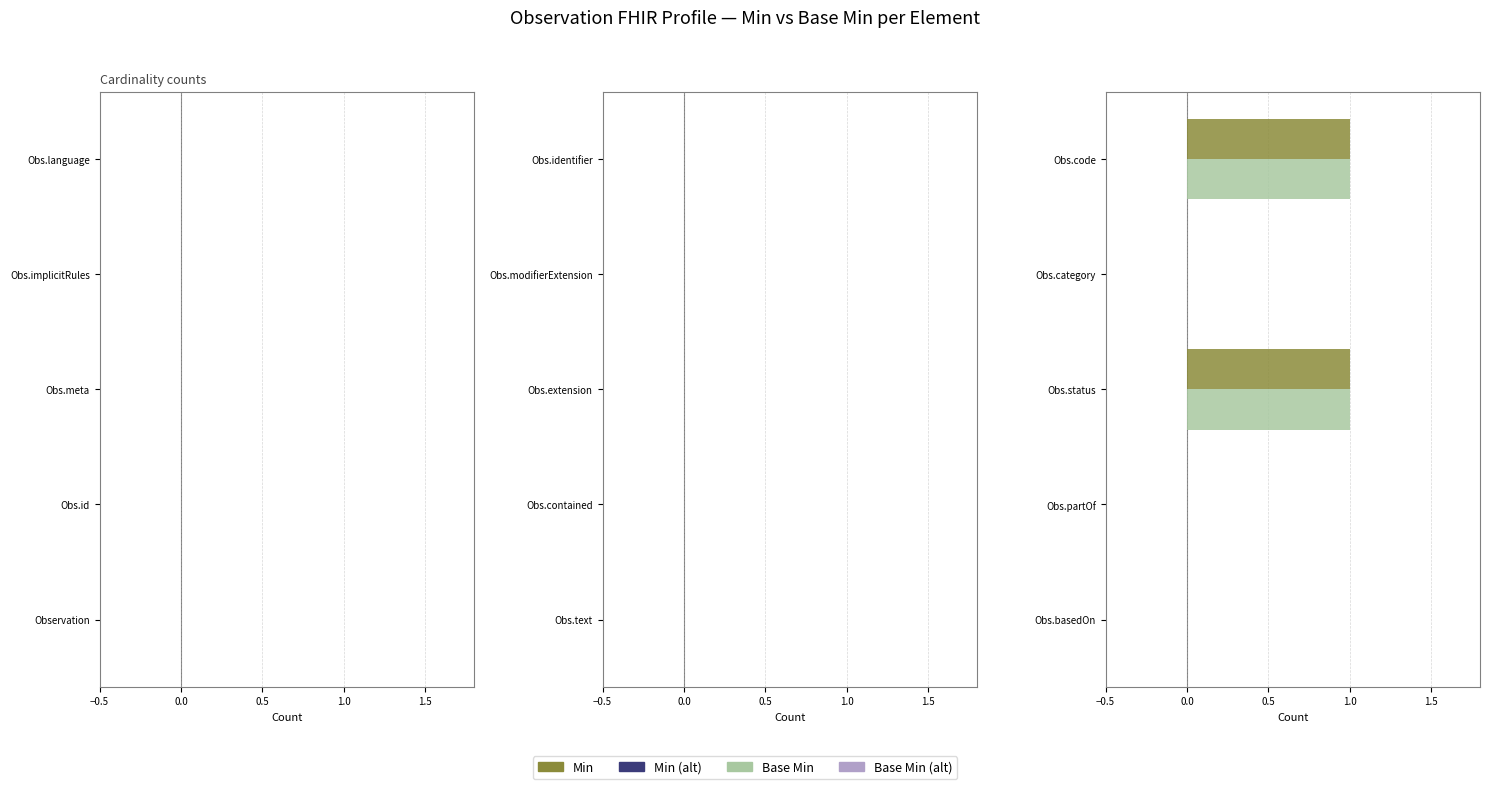

Is the value of Base Min at Obs.code greater than the value of Min at Obs.basedOn?

Yes